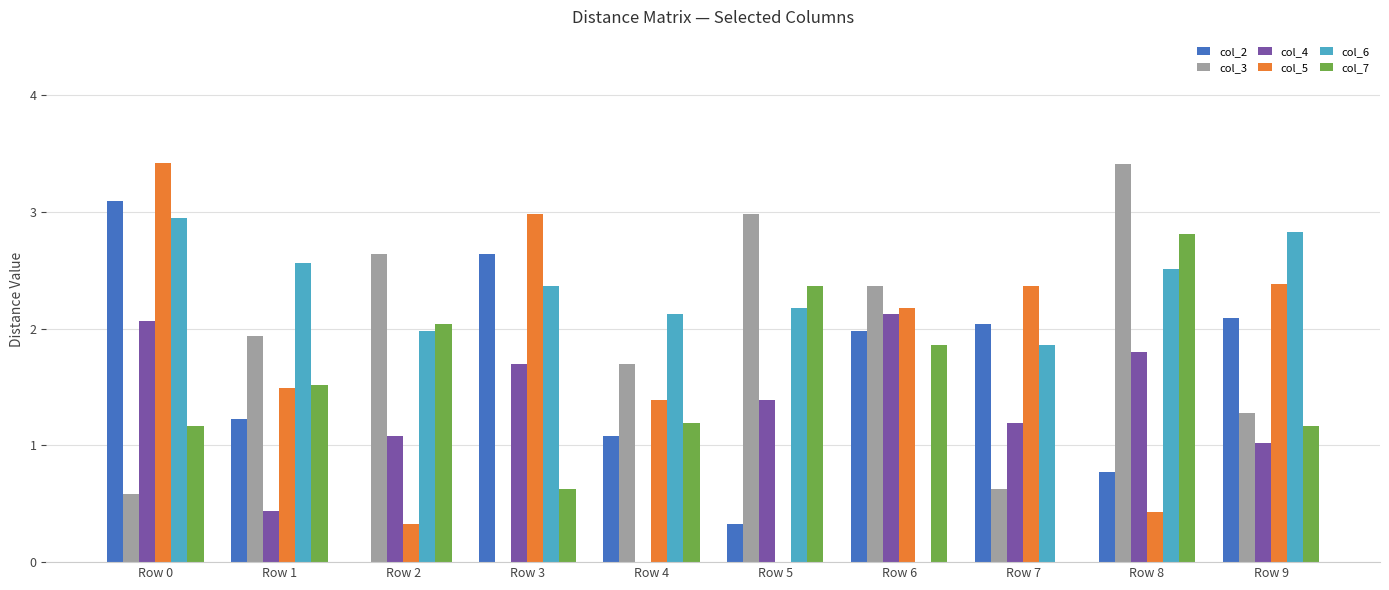

Are the bars grouped side by side (vs. stacked)?

Yes